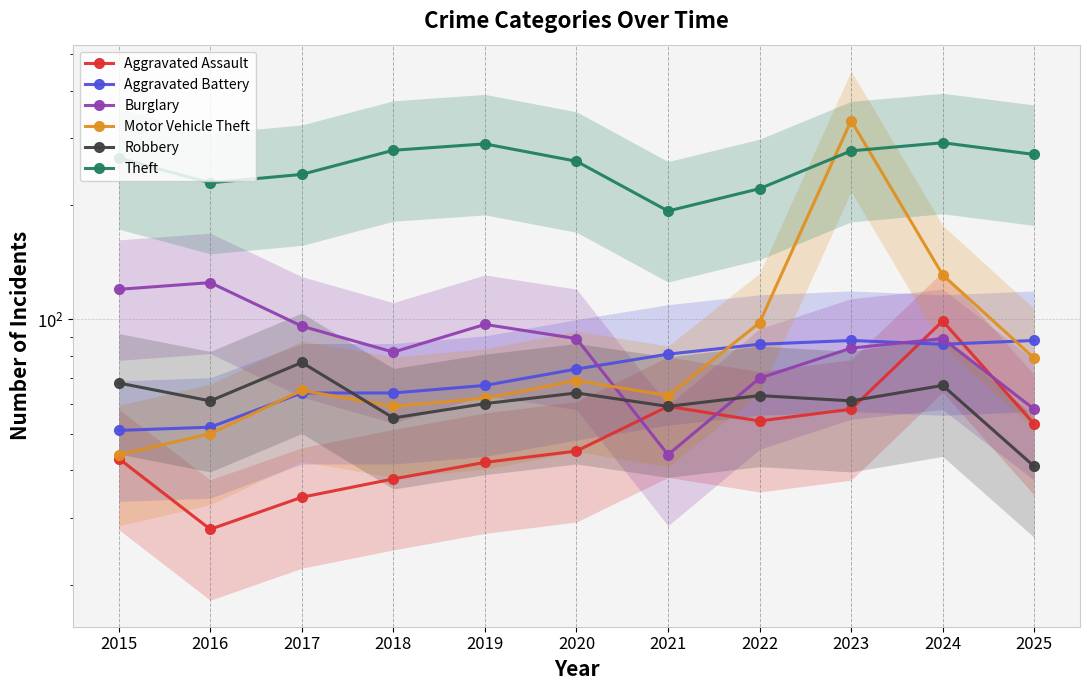

What are all the series names shown in the legend?

Aggravated Assault, Aggravated Battery, Burglary, Motor Vehicle Theft, Robbery, Theft